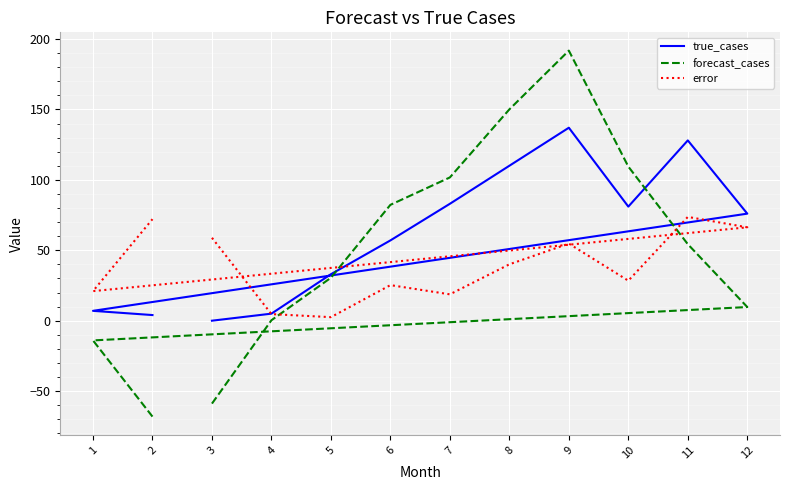

Reading right to left, transcribe all the data shown in this chart.

true_cases: 4.0	7.0	76.0	128.0	81.0	137.0	110.0	83.0	57.0	33.0	5.0	0.0
forecast_cases: -68.1	-14.0	9.7	54.3	109.4	191.7	150.0	101.7	82.3	30.5	0.3	-58.9
error: 72.1	21.0	66.3	73.7	28.4	54.7	40.0	18.7	25.3	2.5	4.7	58.9